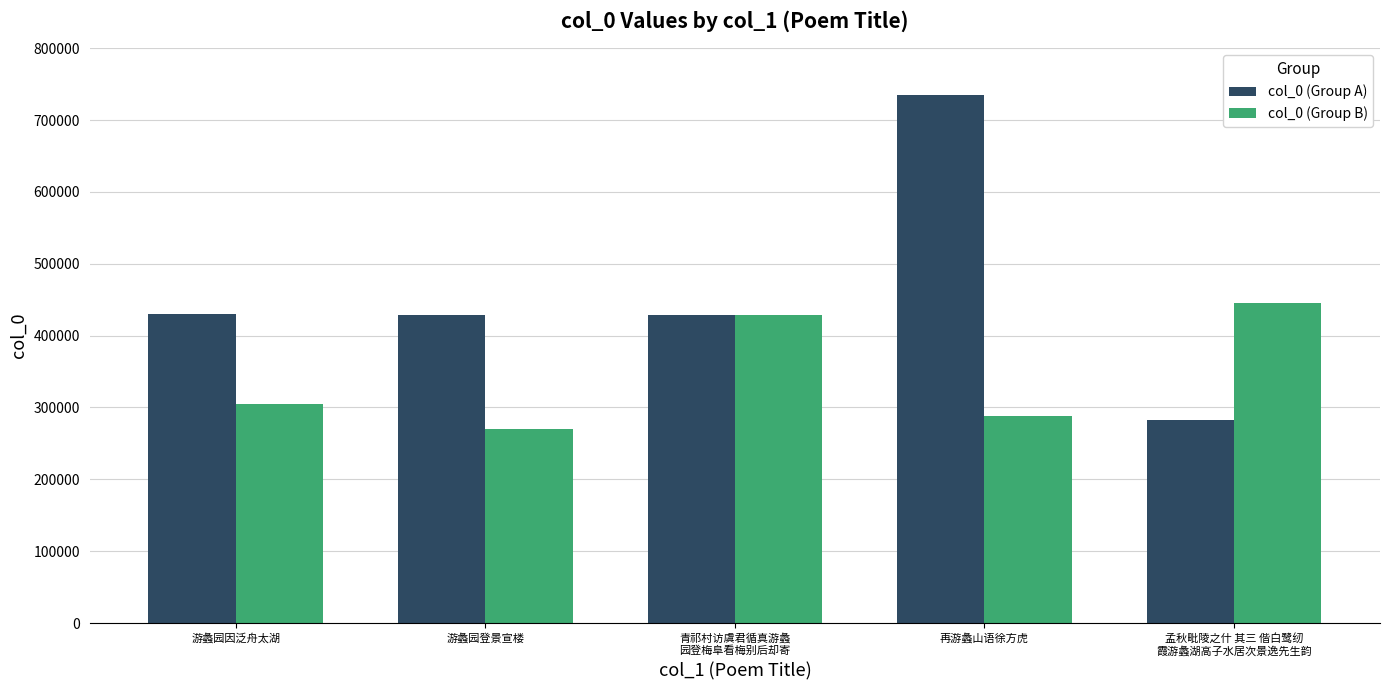

At how many categories does at least one series exceed 463508?

1